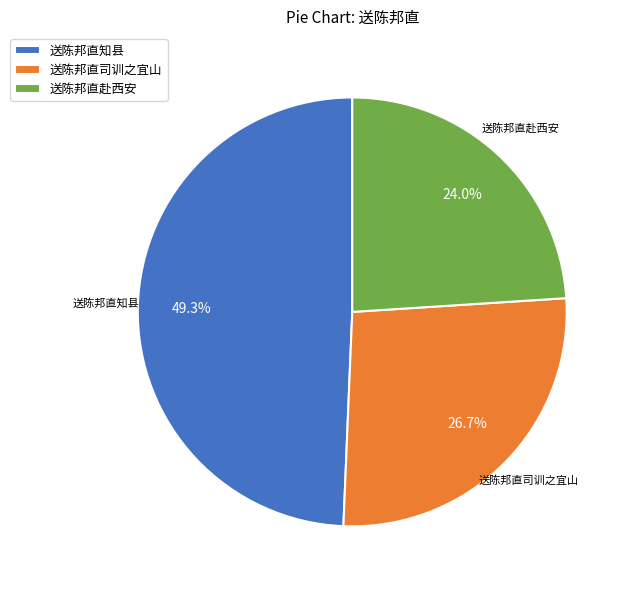

Approximately how many times larger is the value at 送陈邦直司训之宜山 compared to 送陈邦直知县?

0.5